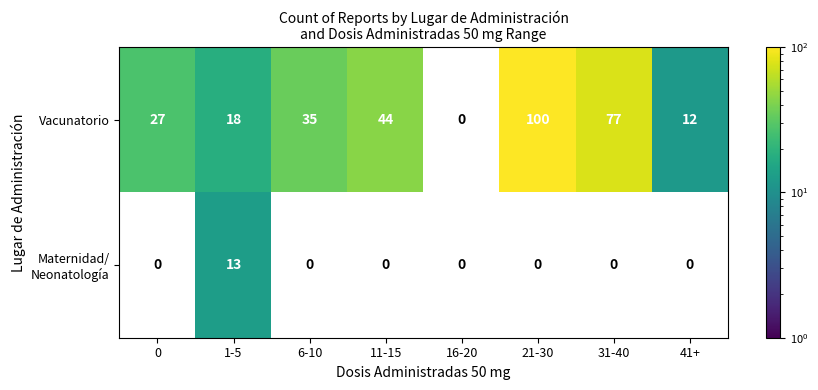

Which series changed the most between 1-5 and 6-10?

Vacunatorio